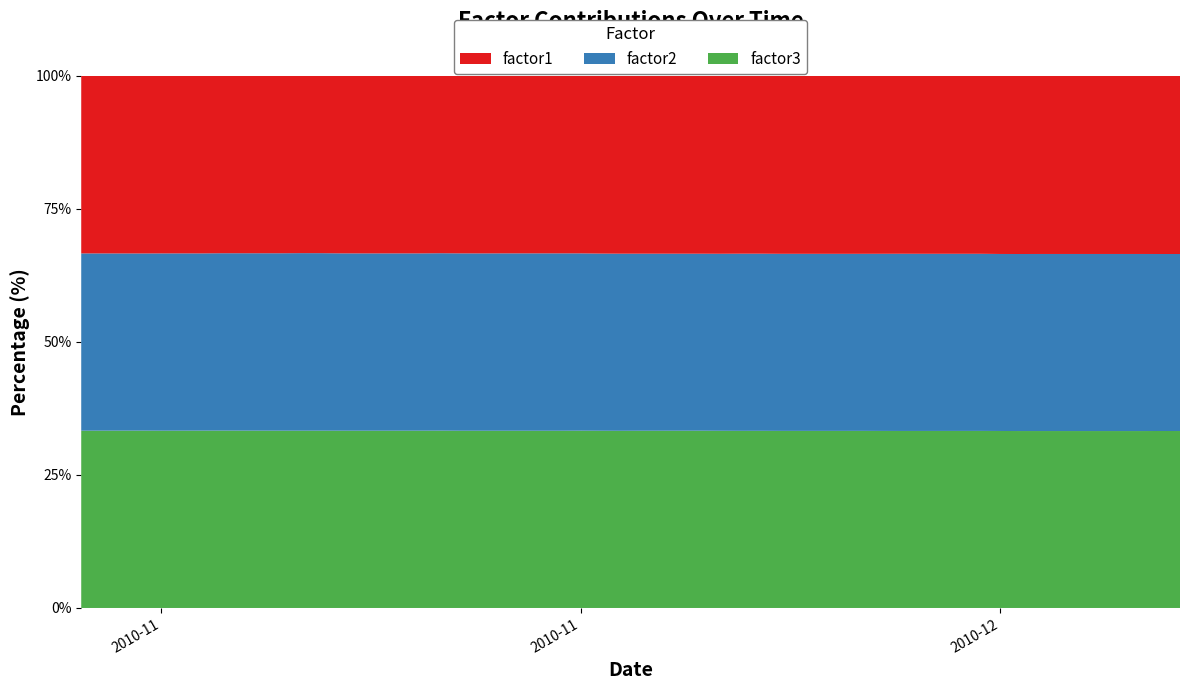

Reading left to right, transcribe all the data shown in this chart.

factor1: 1.0	1.0	1.0	1.0	1.0	1.0	1.0	1.0	1.0	1.0	1.0	1.0	1.0	1.0	1.0	1.0	1.0	1.0	1.0	1.0	1.0	1.0	1.0	1.0	1.0	1.0	1.0	1.0	1.0	1.0	1.0	1.0	1.0	1.0	1.0	1.0	1.0	1.0	1.0	1.0
factor2: 1.0	1.0	1.0	1.0	1.0	1.0	1.0	1.0	1.0	1.0	1.0	1.0	1.0	1.0	1.0	1.0	1.0	1.0	1.0	1.0	1.0	1.0	1.0	1.0	1.0	1.0	1.0	1.0	1.0	1.0	1.0	1.0	1.0	1.0	1.0	1.0	1.0	1.0	1.0	1.0
factor3: 1.0	1.0	1.0	1.0	1.0	1.0	1.0	1.0	1.0	1.0	1.0	1.0	1.0	1.0	1.0	1.0	1.0	1.0	1.0	1.0	1.0	1.0	1.0	1.0	1.0	1.0	1.0	1.0	1.0	1.0	1.0	1.0	1.0	1.0	1.0	1.0	1.0	1.0	1.0	1.0